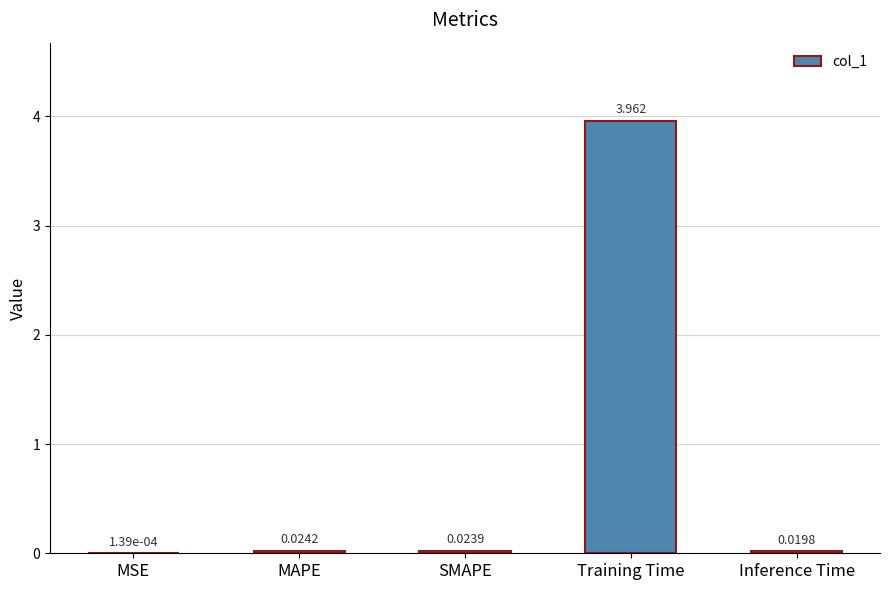

At which category does the chart reach its peak across all series?

Training Time